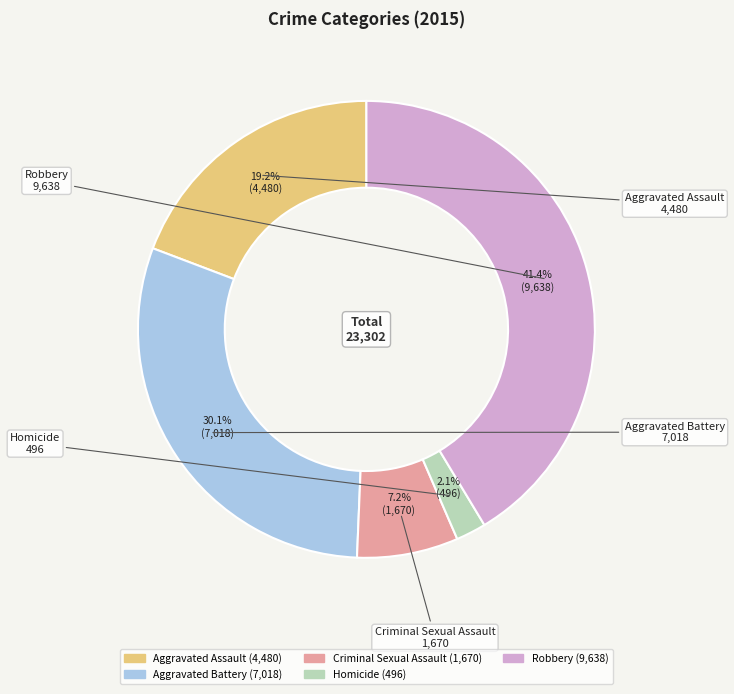

Which category has the smallest portion of the pie?

Homicide